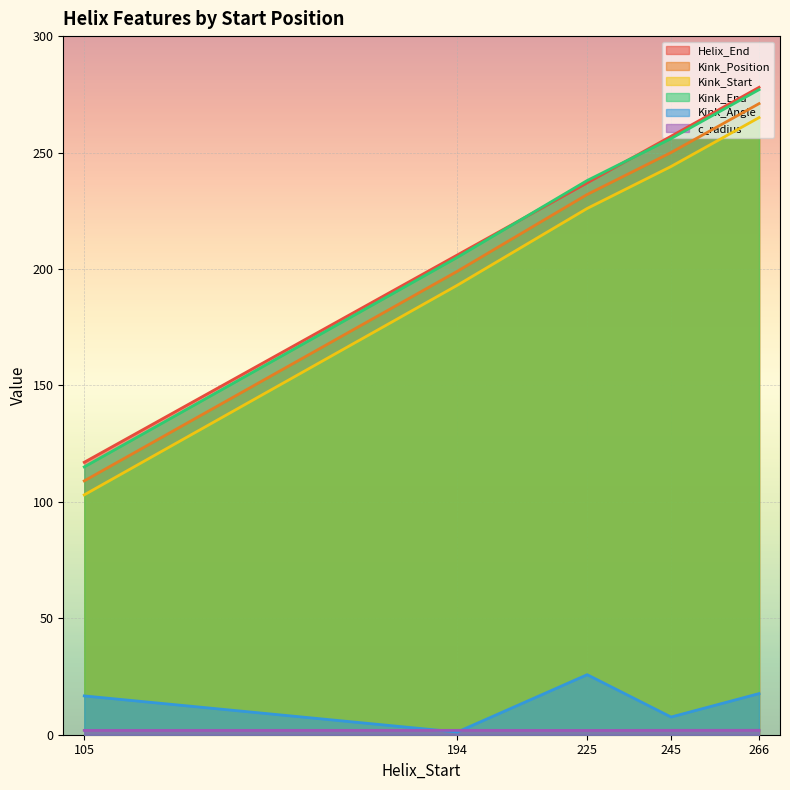

How many values in the Kink_Angle series are below 16?

2